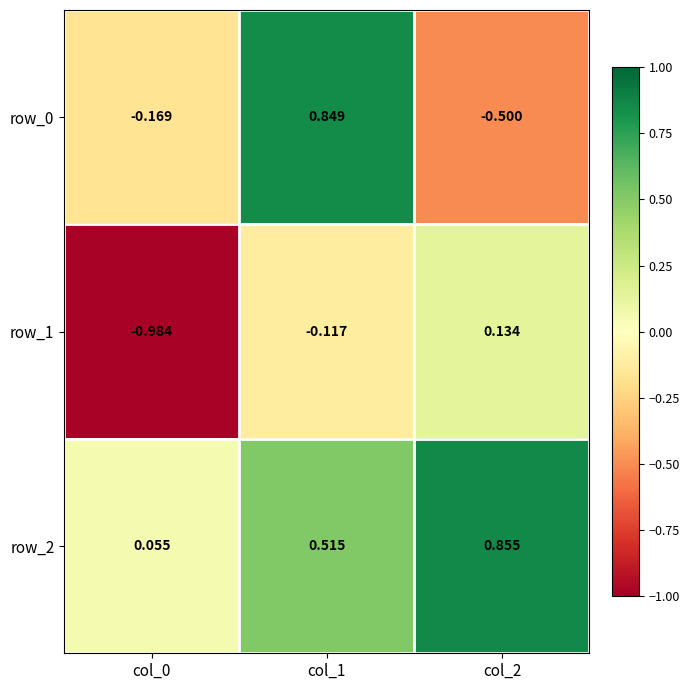

Count the row_0 values in the range 0 to 1.

1